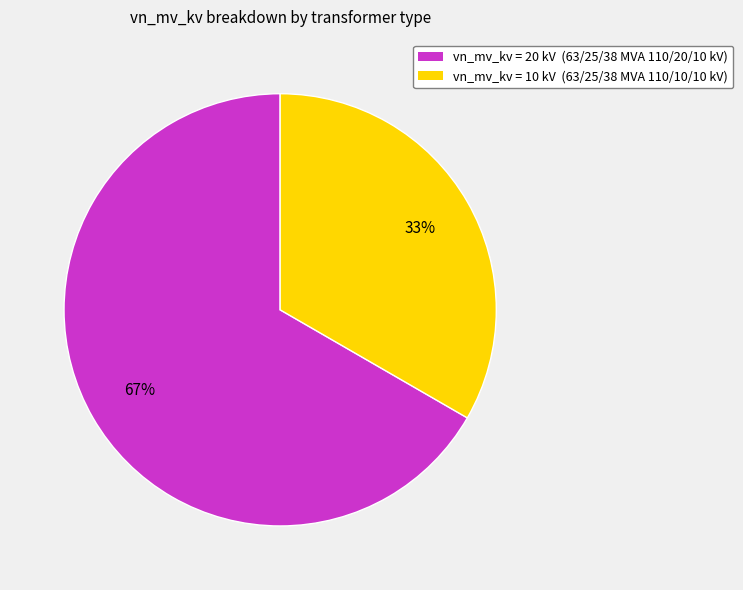

Rank the categories by value from lowest to highest.

vn_mv_kv = 10 kV (63/25/38 MVA 110/10/10 kV), vn_mv_kv = 20 kV (63/25/38 MVA 110/20/10 kV)